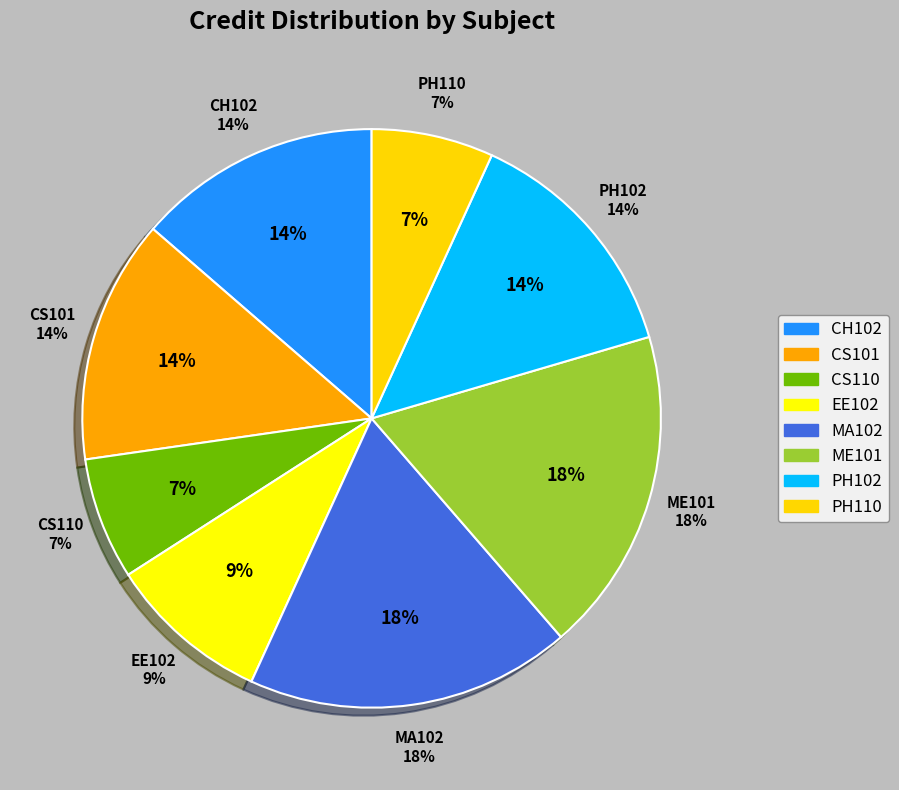

What percentage is NOT represented by MA102?

81.8%